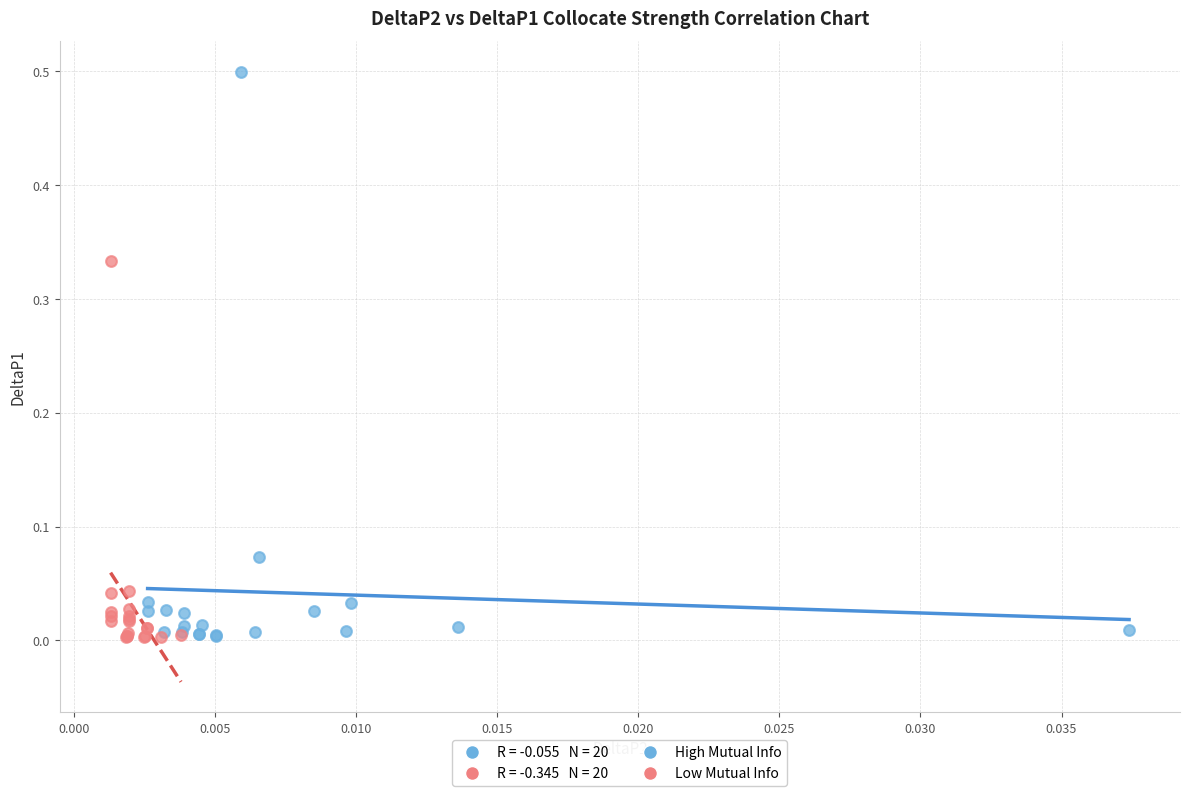

Which series has the largest Y range (max minus min)?

High Mutual Info